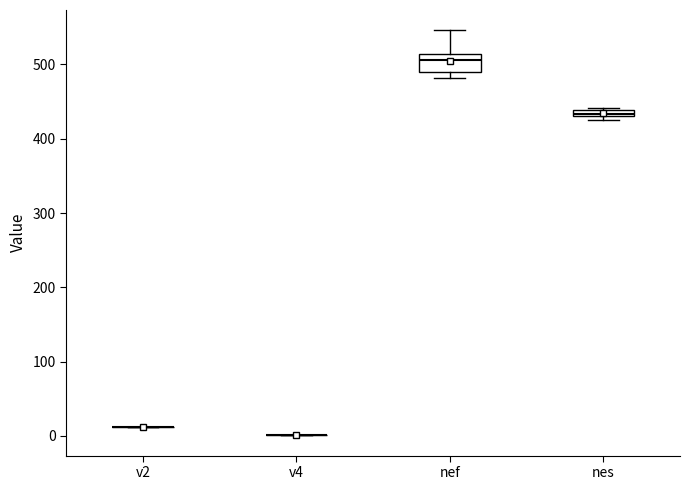

Which box is the tallest, from its lower edge to its upper edge?

nef